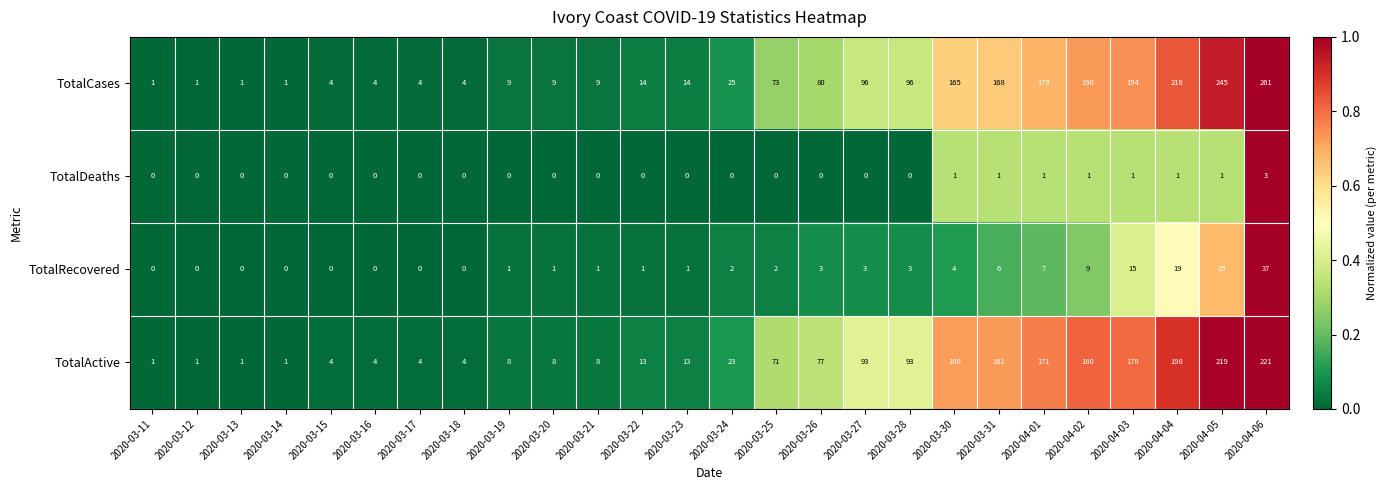

Rank the series at 2020-04-03 from lowest to highest value.

TotalDeaths, TotalRecovered, TotalActive, TotalCases